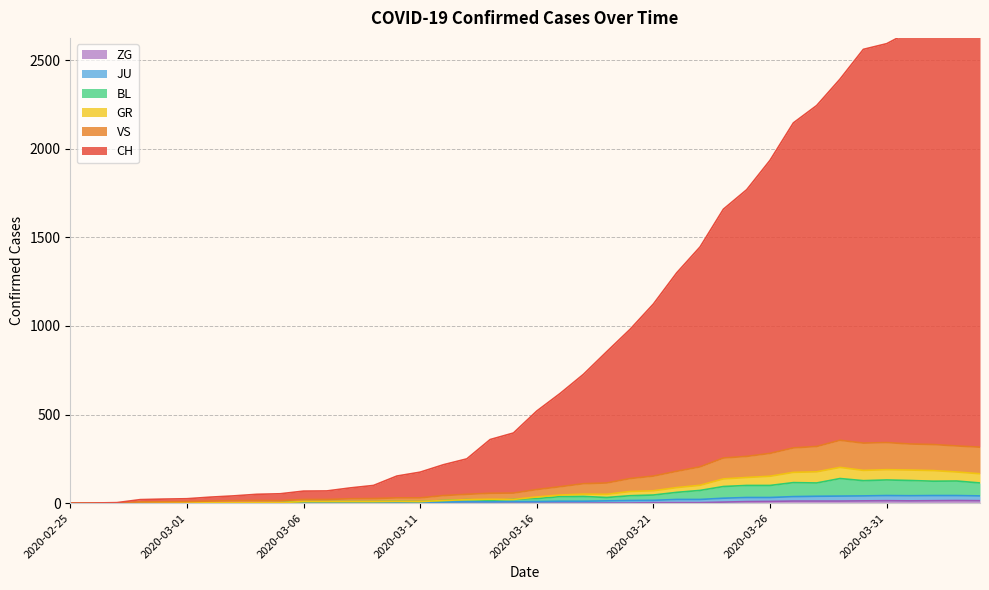

At how many categories does at least one series exceed 1629?

12